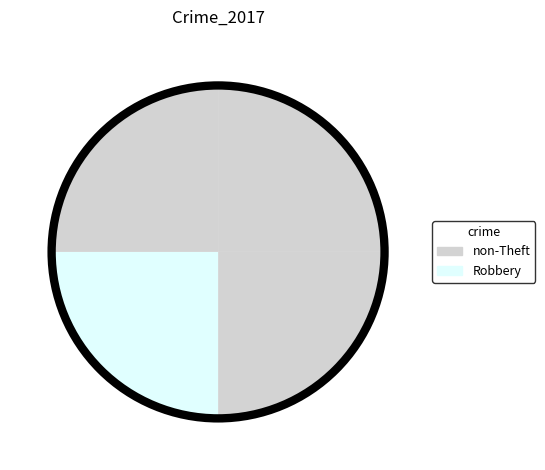

Count the number of slices in the pie.

4